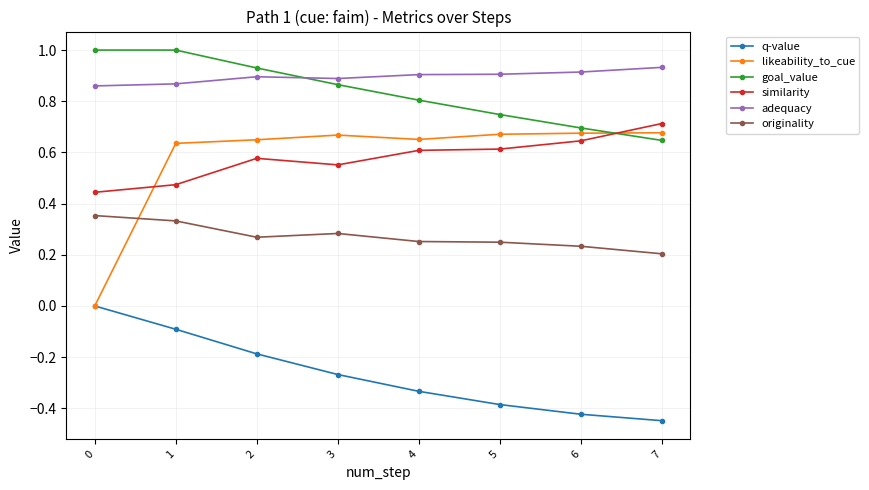

True or false: adequacy and q-value intersect in this chart.

False